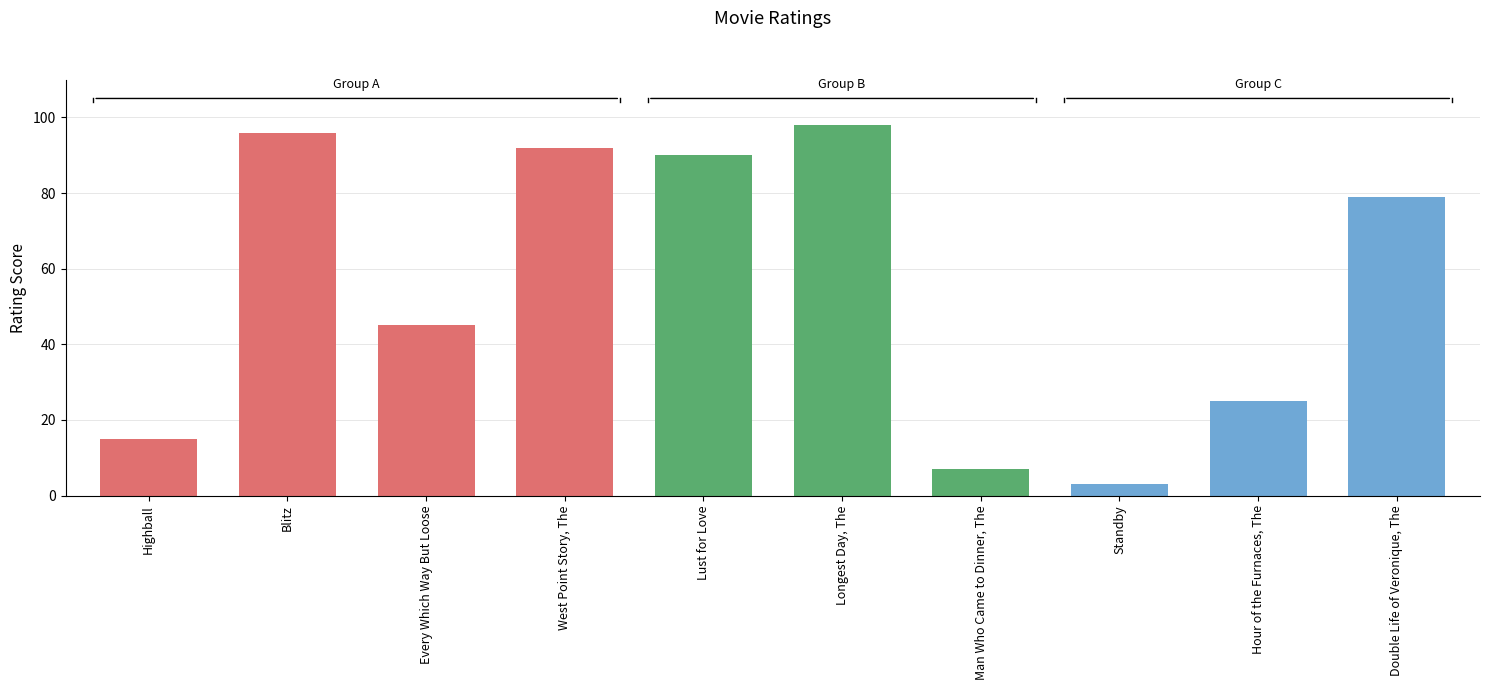

What is the approximate value at Lust for Love?

90